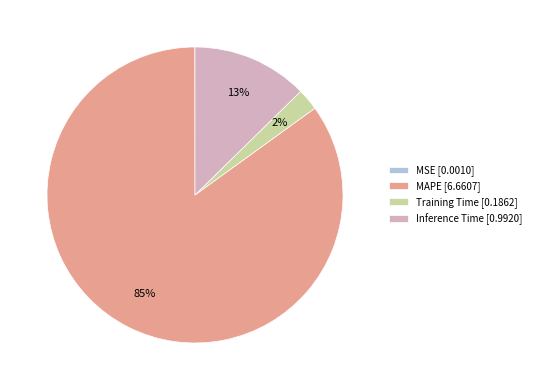

To the nearest percent, what portion does Inference Time represent?

13%